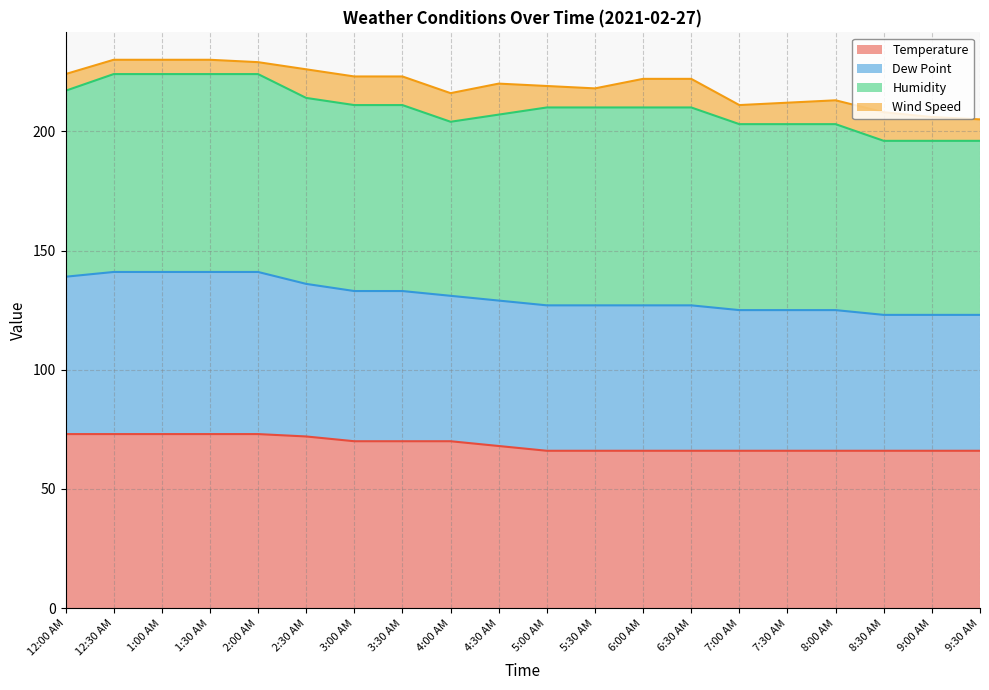

How many data points in Dew Point are above 129?

9